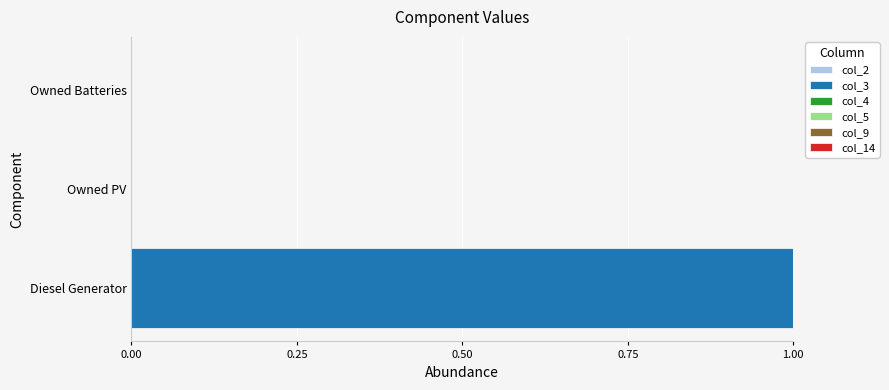

Which label corresponds to the largest value in the chart?

Diesel Generator